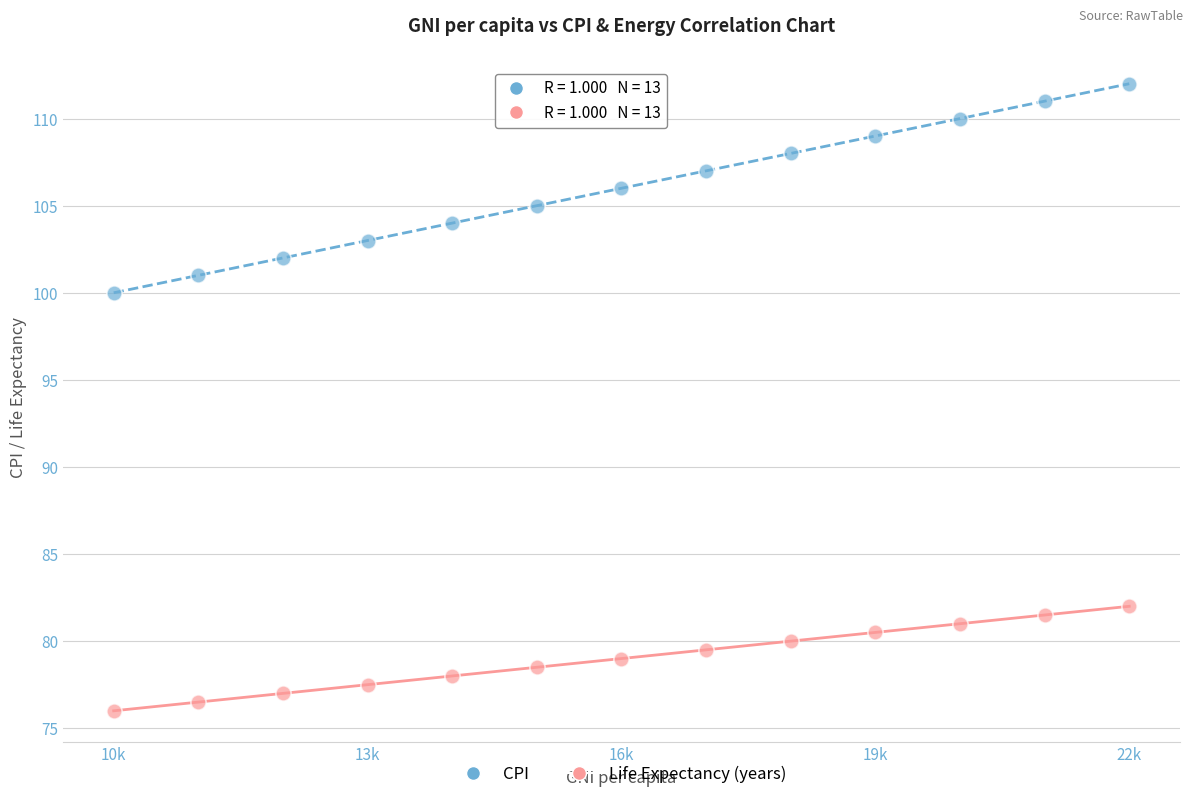

Which series reaches the minimum Y coordinate?

Life Expectancy (years)